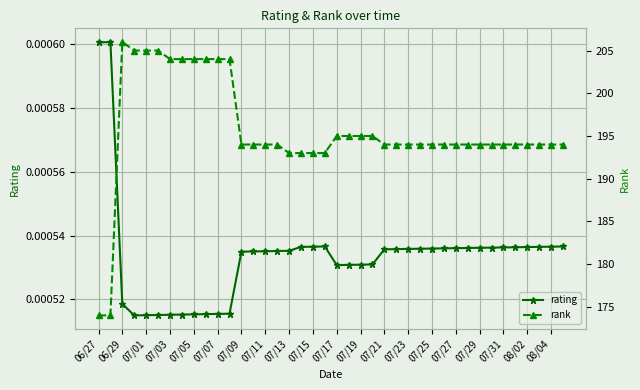

What is the maximum value for rank?

206.0